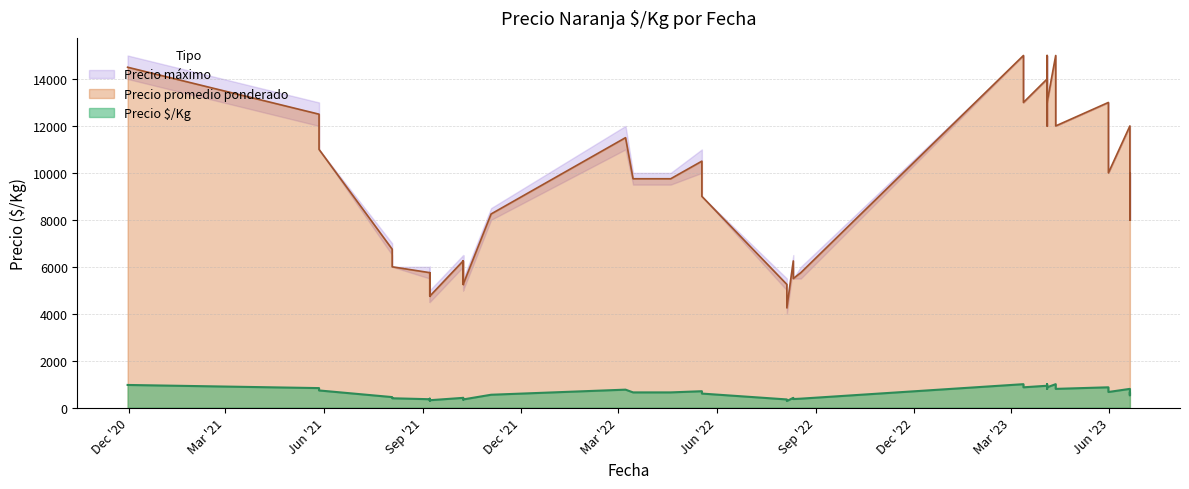

How many data points does each series have?

40